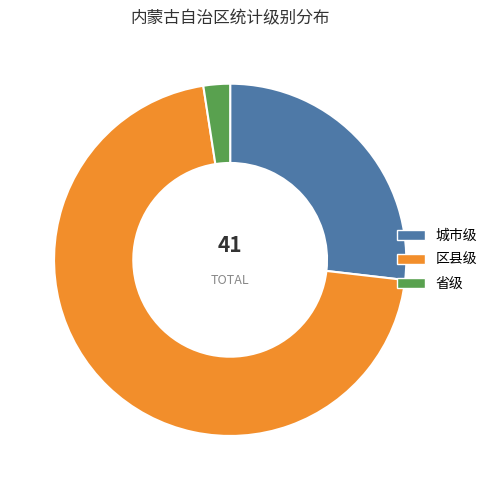

Is it true that 区县级 is 77% of the pie?

False